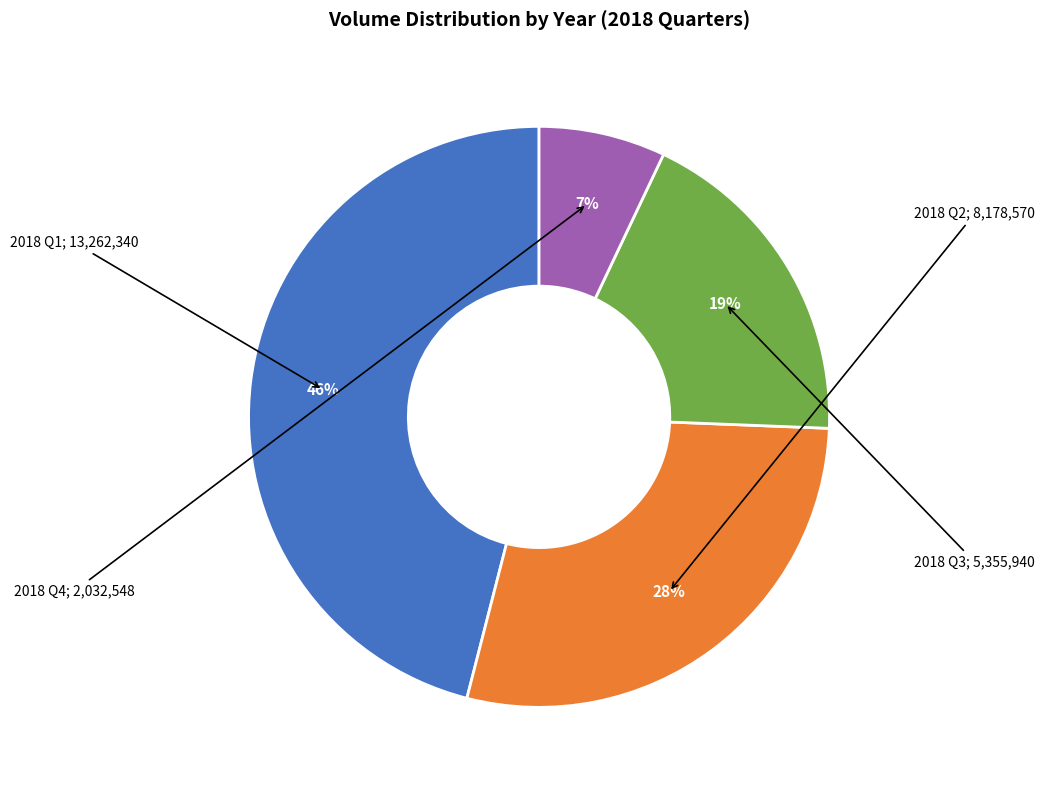

To the nearest percent, what is the difference between the largest and smallest slice percentages?

39%